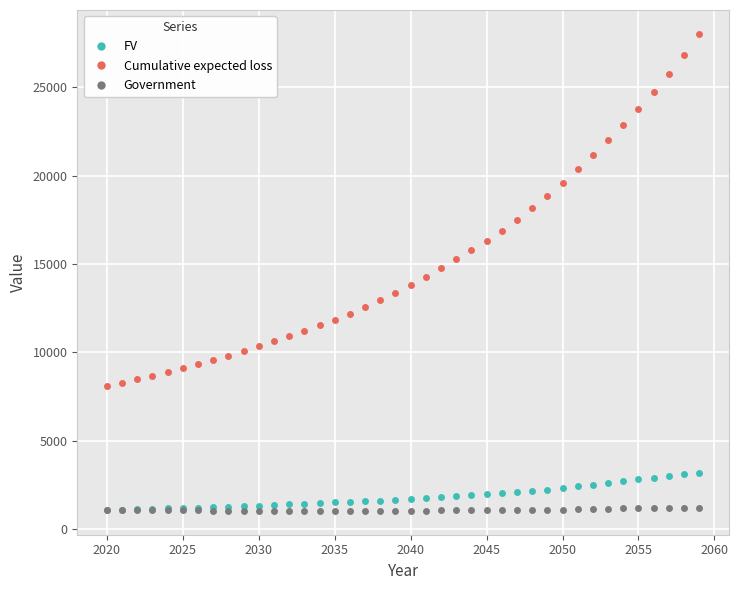

Which series has the largest total across all categories?

Cumulative expected loss